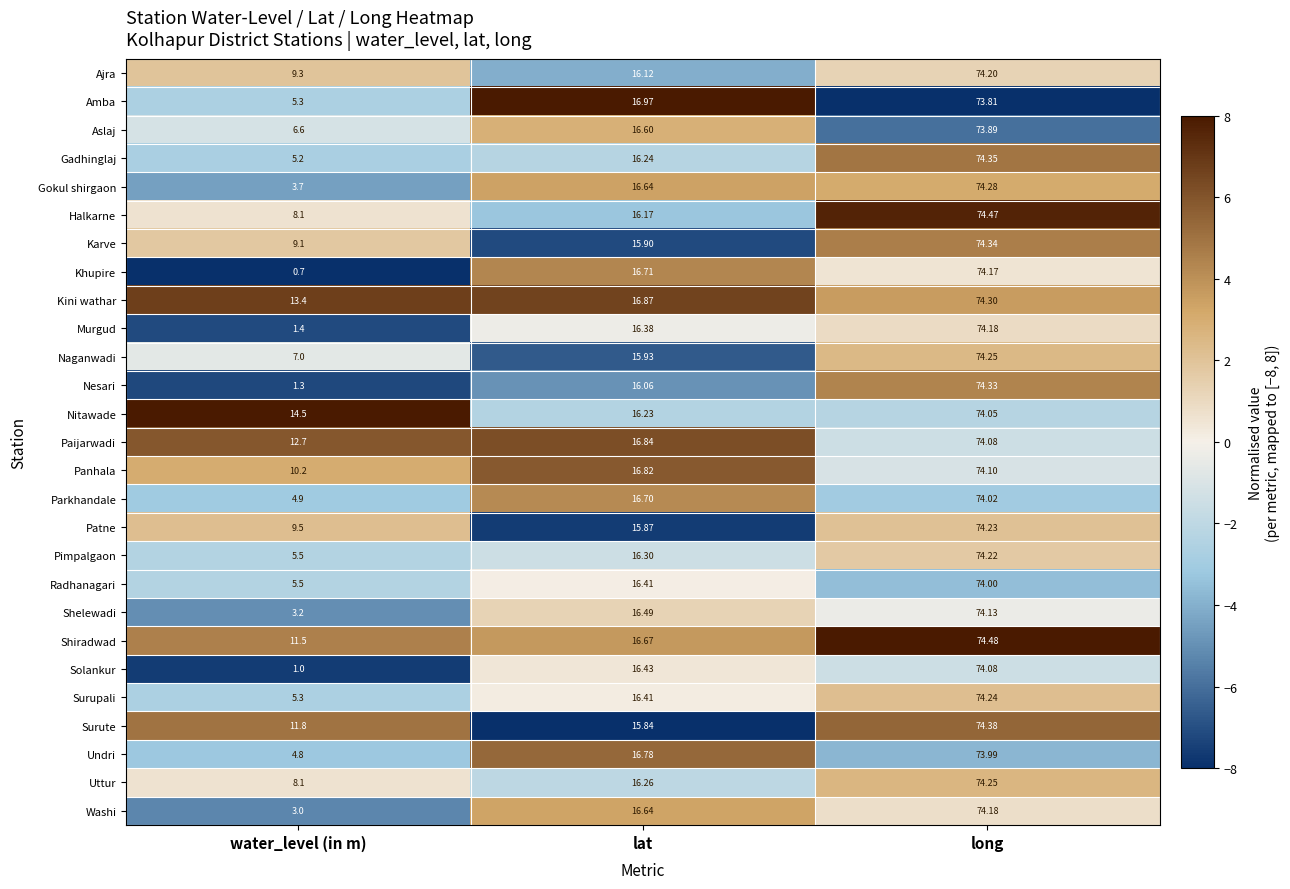

Rank the categories by Khupire value from highest to lowest.

long, lat, water_level (in m)